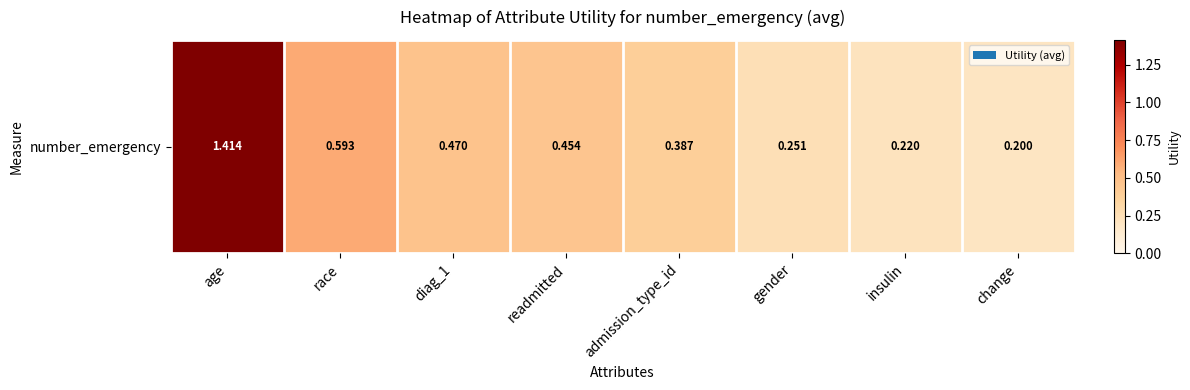

What is the difference between the values at admission_type_id and gender?

0.1